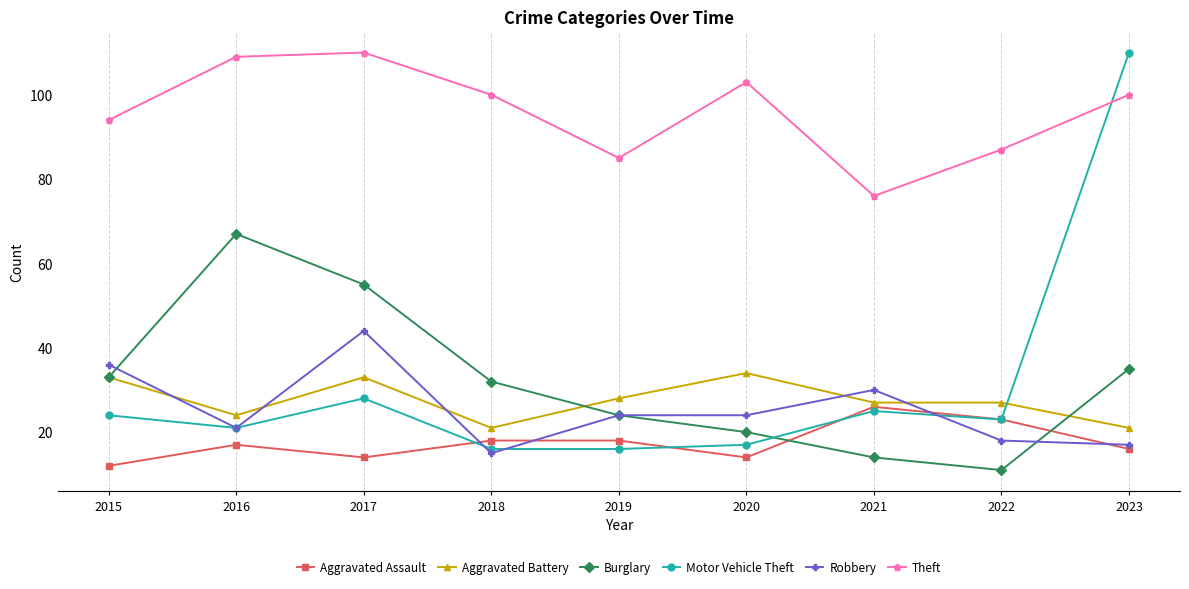

Which series changed the most between 2015 and 2022?

Burglary